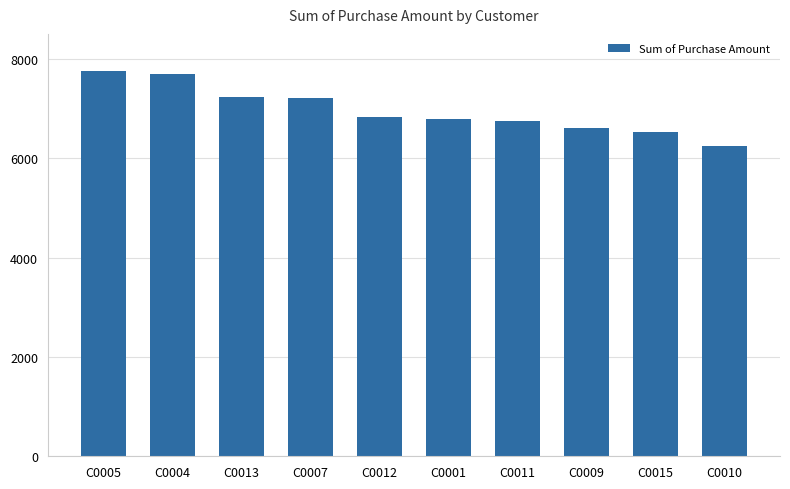

What is the smallest value displayed?

6242